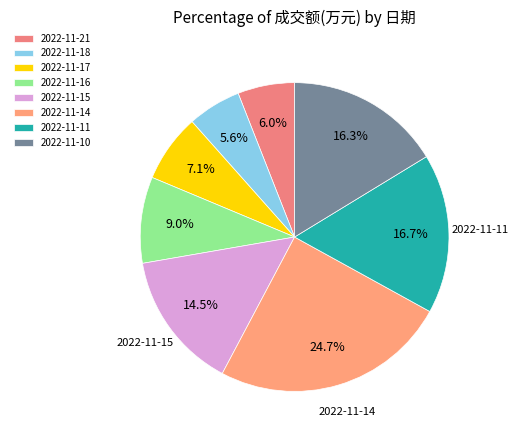

Do 2022-11-11 and 2022-11-18 together represent more than half of the pie?

No